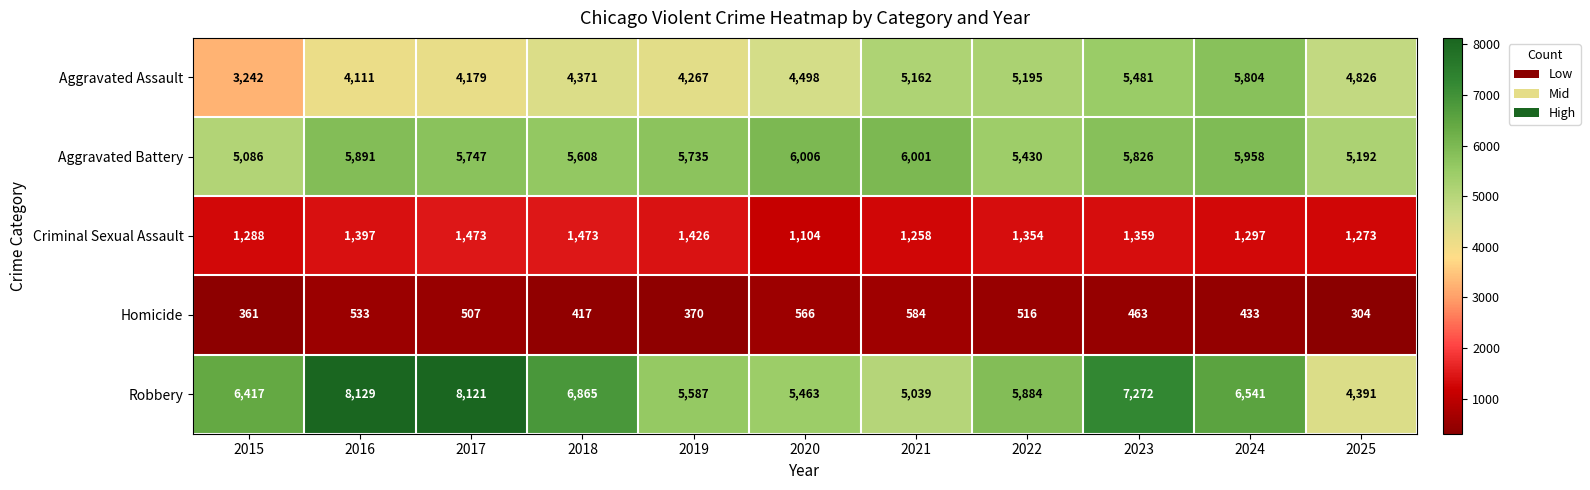

What is the sum of all Homicide values?

5054